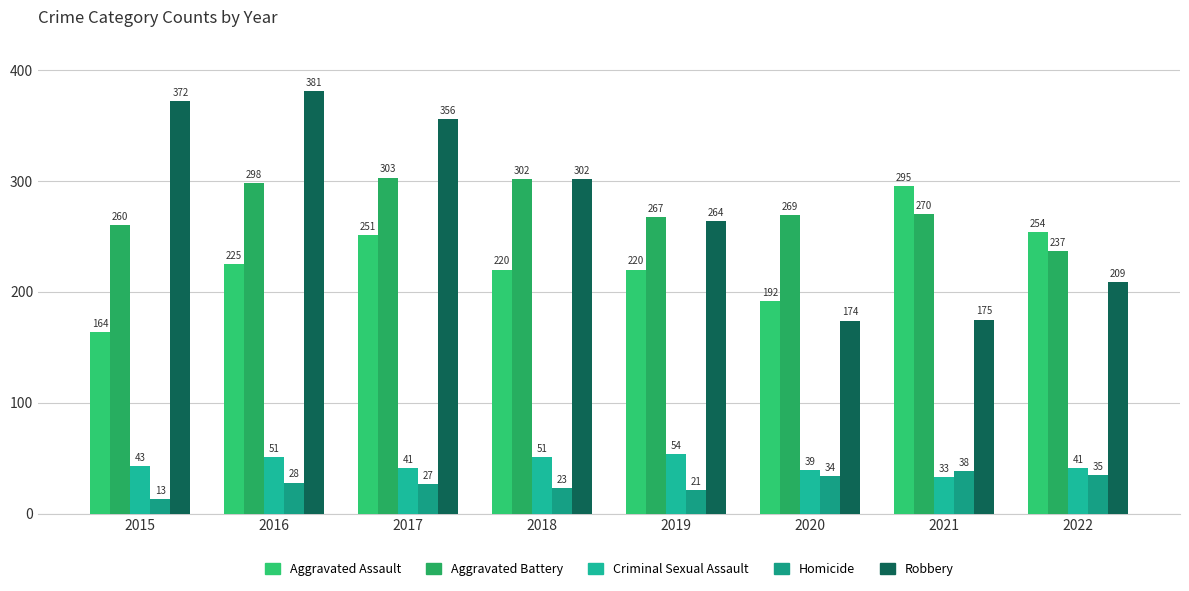

What is the value of the Criminal Sexual Assault bar at the 5th from the left?

54